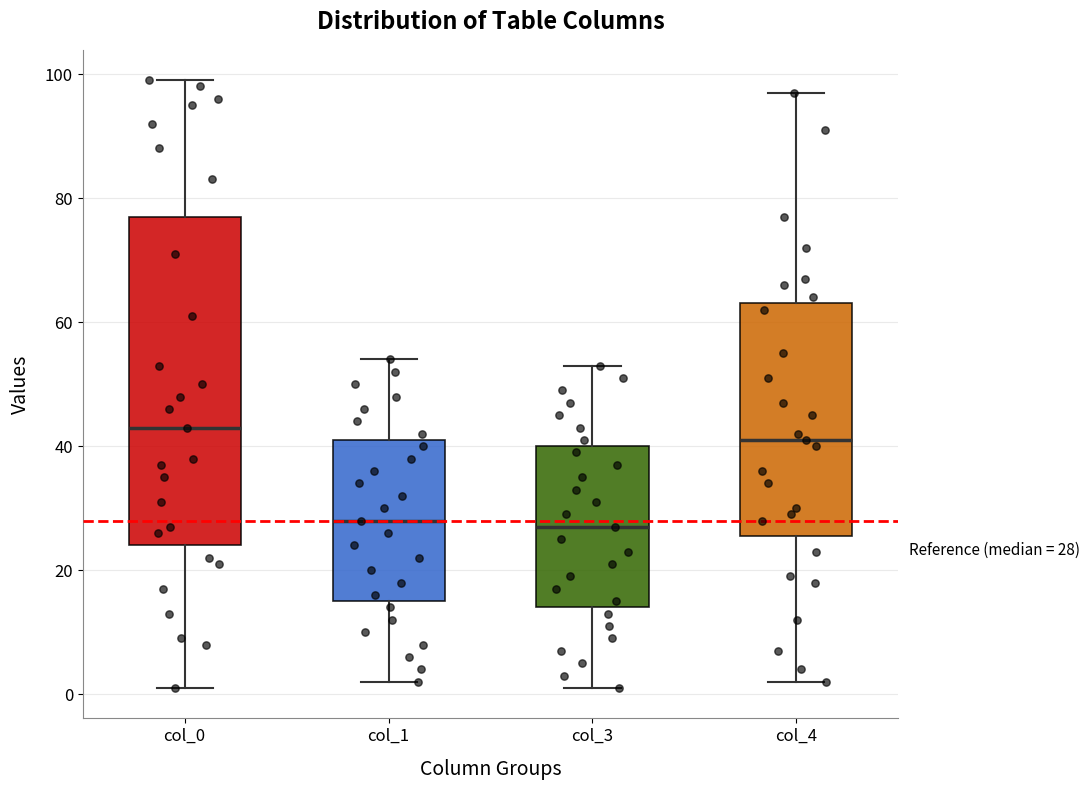

Which box is the tallest, from its lower edge to its upper edge?

col_0